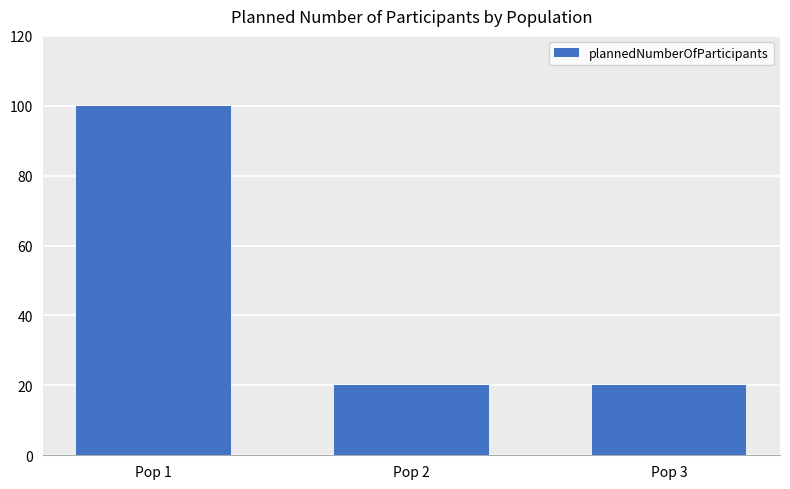

What is the average value?

47